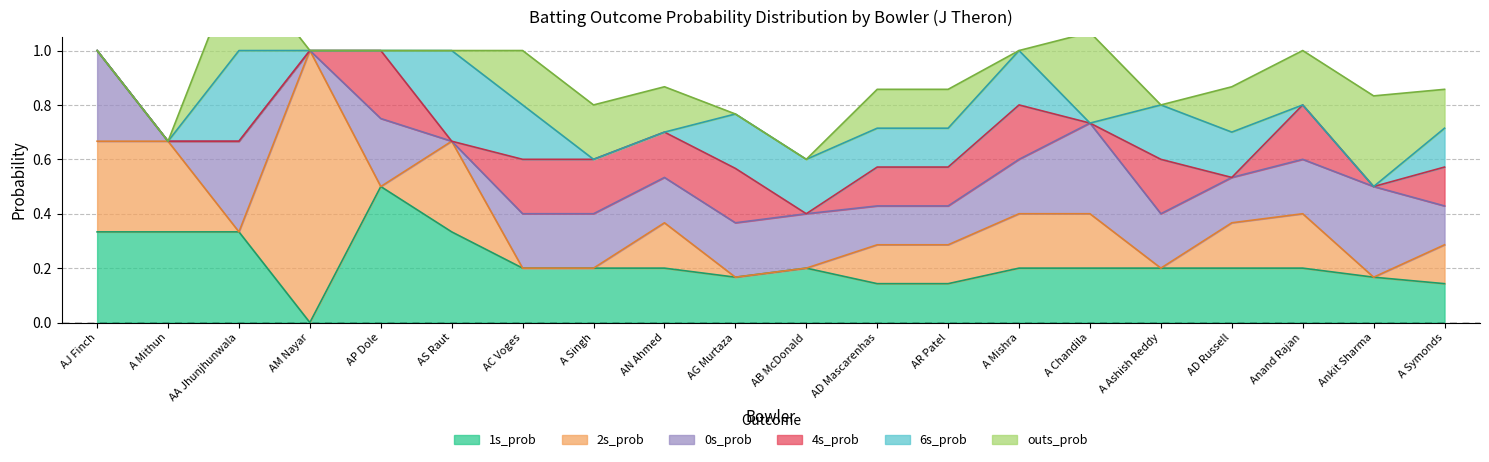

Between AP Dole and A Ashish Reddy, which series saw the biggest shift?

1s_prob